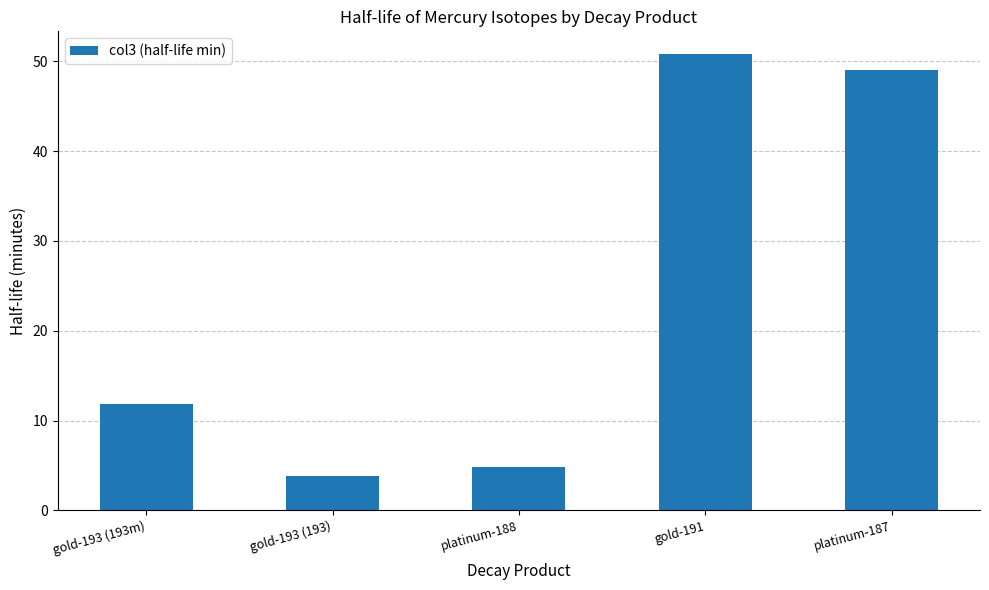

What is the label of the 2nd bar from the left?

gold-193 (193)